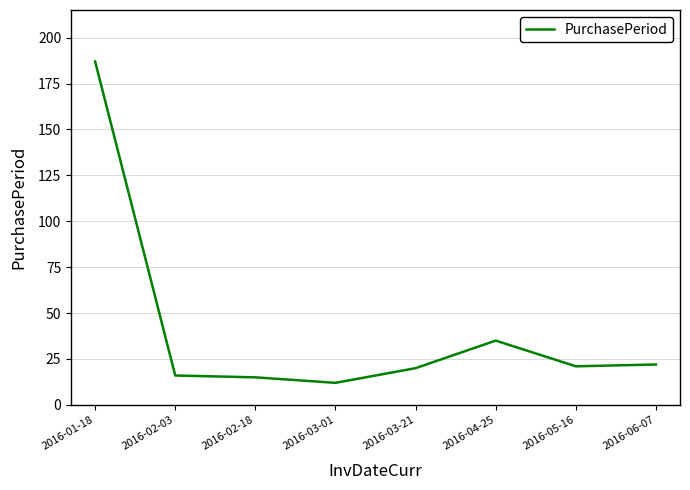

What position from the right is 2016-02-03?

7